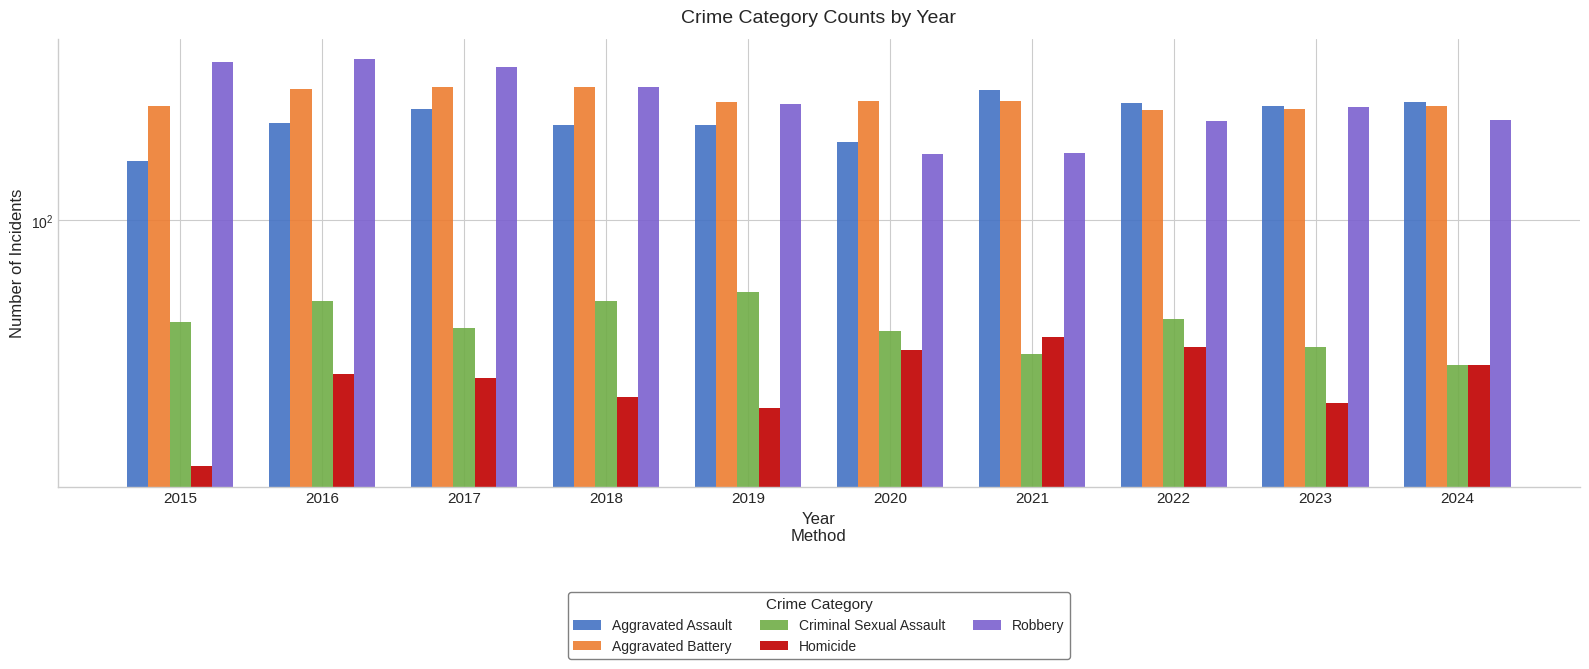

Reading left to right, extract all data points from this chart.

Aggravated Assault: 164	225	251	220	220	192	295	264	259	267
Aggravated Battery: 259	298	303	302	267	268	270	249	251	259
Criminal Sexual Assault: 43	51	41	51	55	40	33	44	35	30
Homicide: 13	28	27	23	21	34	38	35	22	30
Robbery: 372	381	356	302	263	174	175	227	257	230